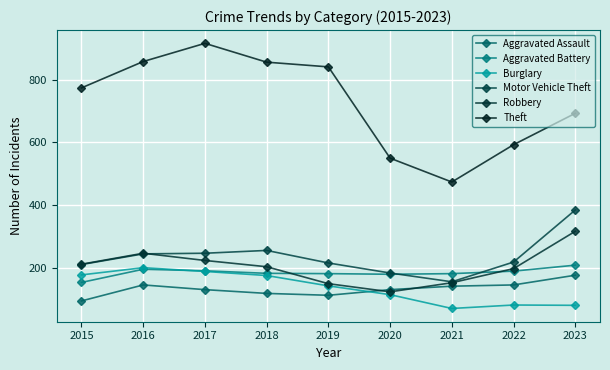

How many lines are shown in the chart?

6